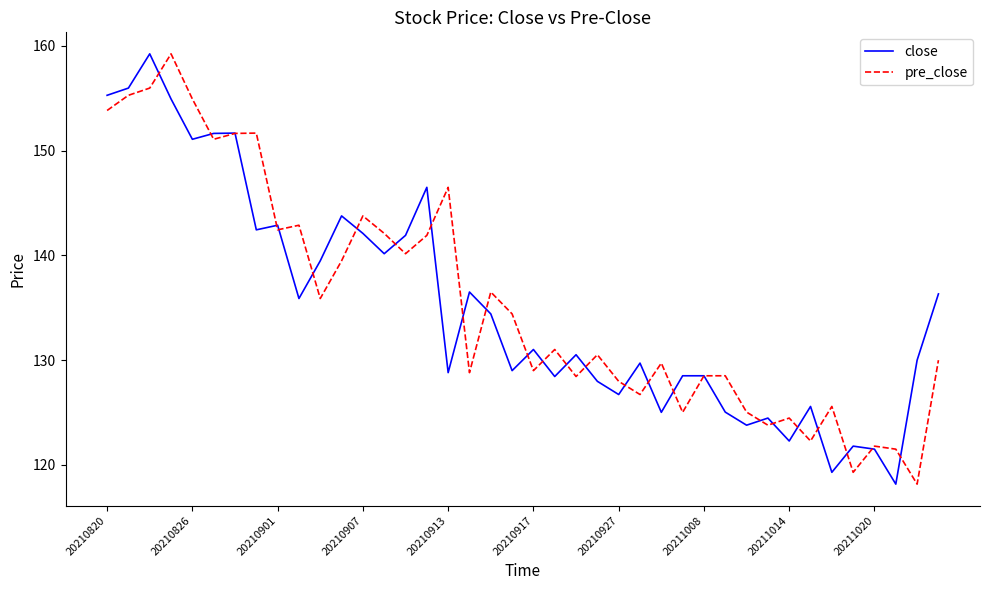

What is the minimum value shown in the chart?

118.2